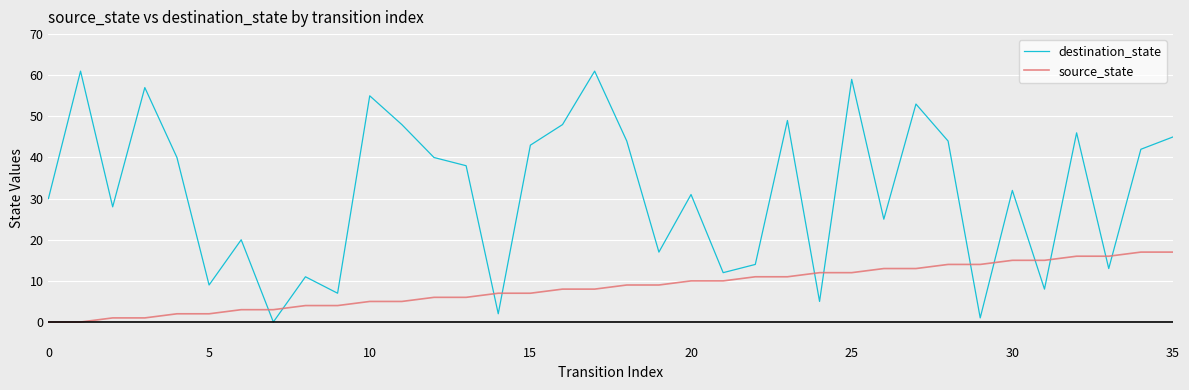

True or false: destination_state and source_state intersect in this chart.

True